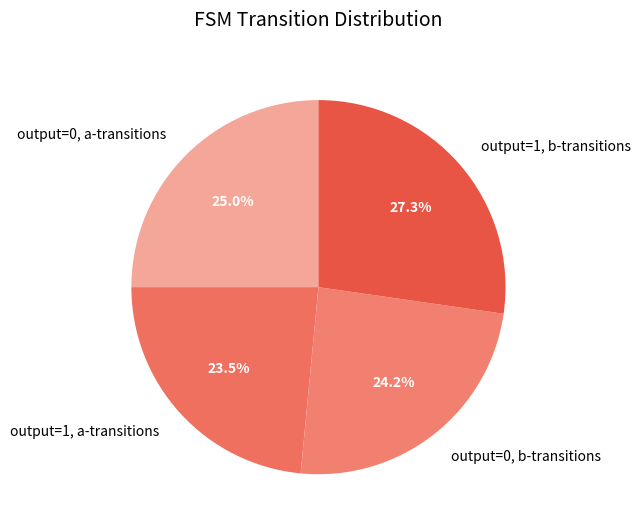

Rank the categories by value from lowest to highest.

output=1, a-transitions, output=0, b-transitions, output=0, a-transitions, output=1, b-transitions